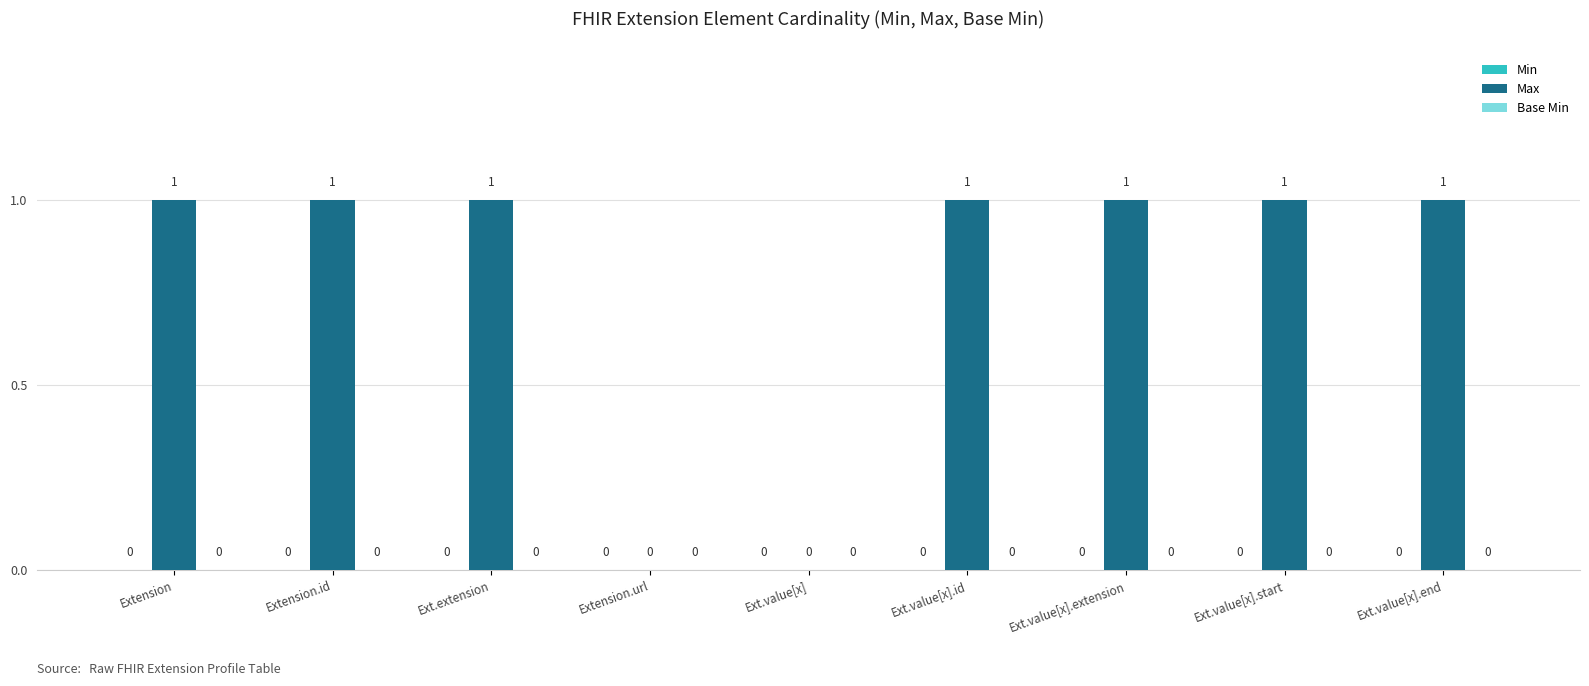

The chart shows a value of 2 at Extension. True or false?

False